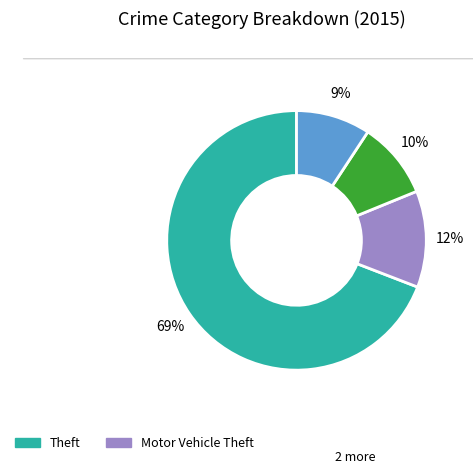

Is there any slice that represents more than half of the pie?

Yes